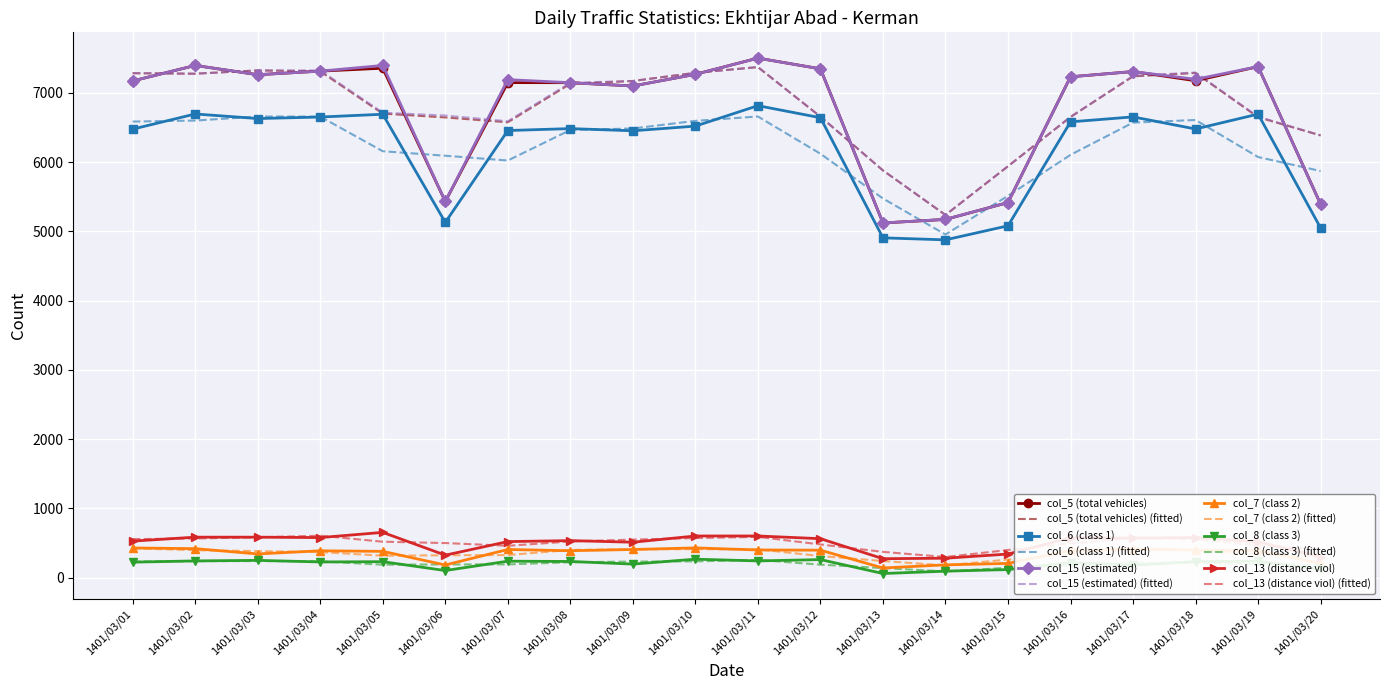

What is the maximum value for col_8 (class 3)?

265.0